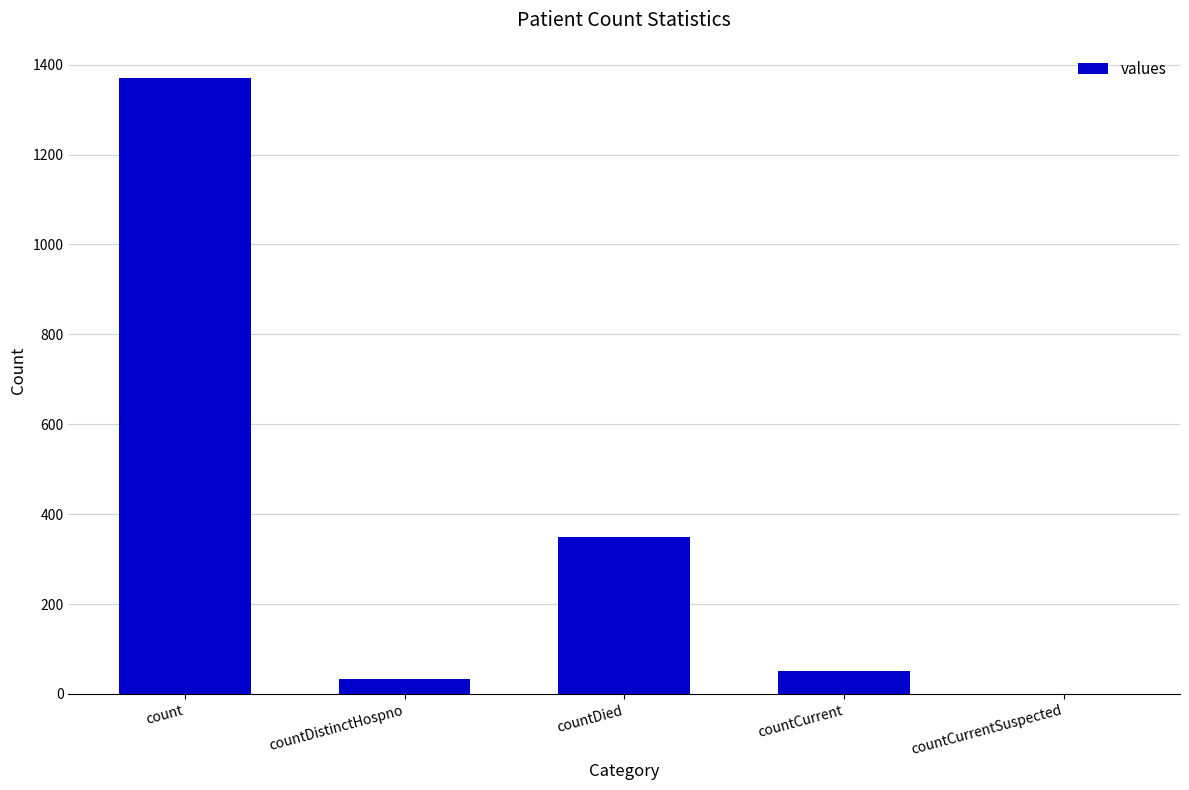

Approximately how many times larger is the value at countDied compared to countCurrent?

6.7